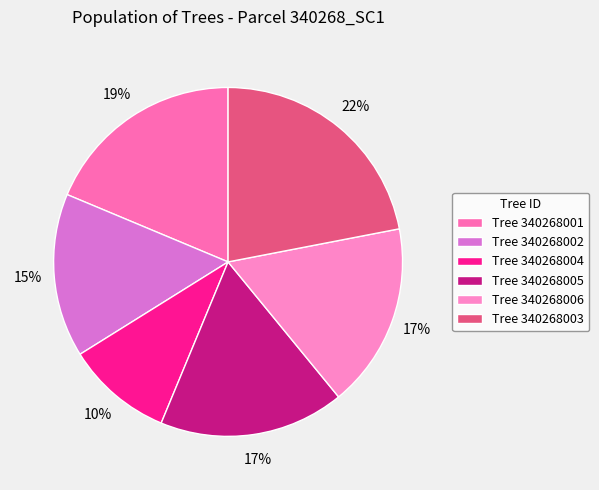

Does any single category account for the majority?

No